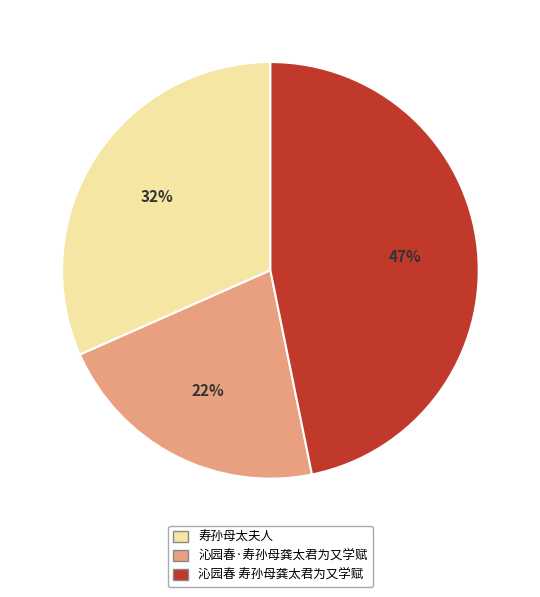

To the nearest percent, what is the combined percentage of 寿孙母太夫人 and 沁园春·寿孙母龚太君为又学赋?

53%